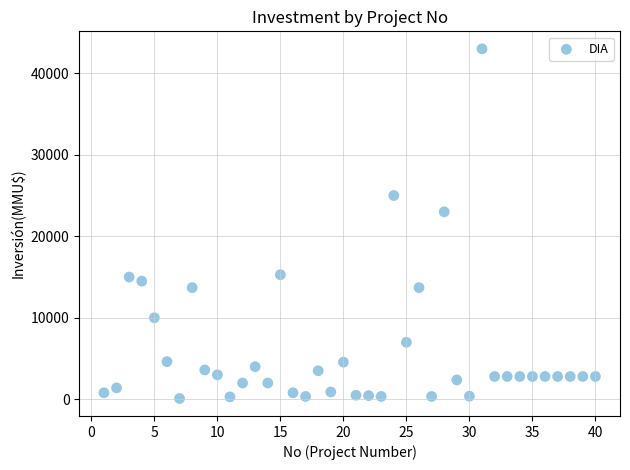

What Y value in the scatter plot is closest to 21550?

23000